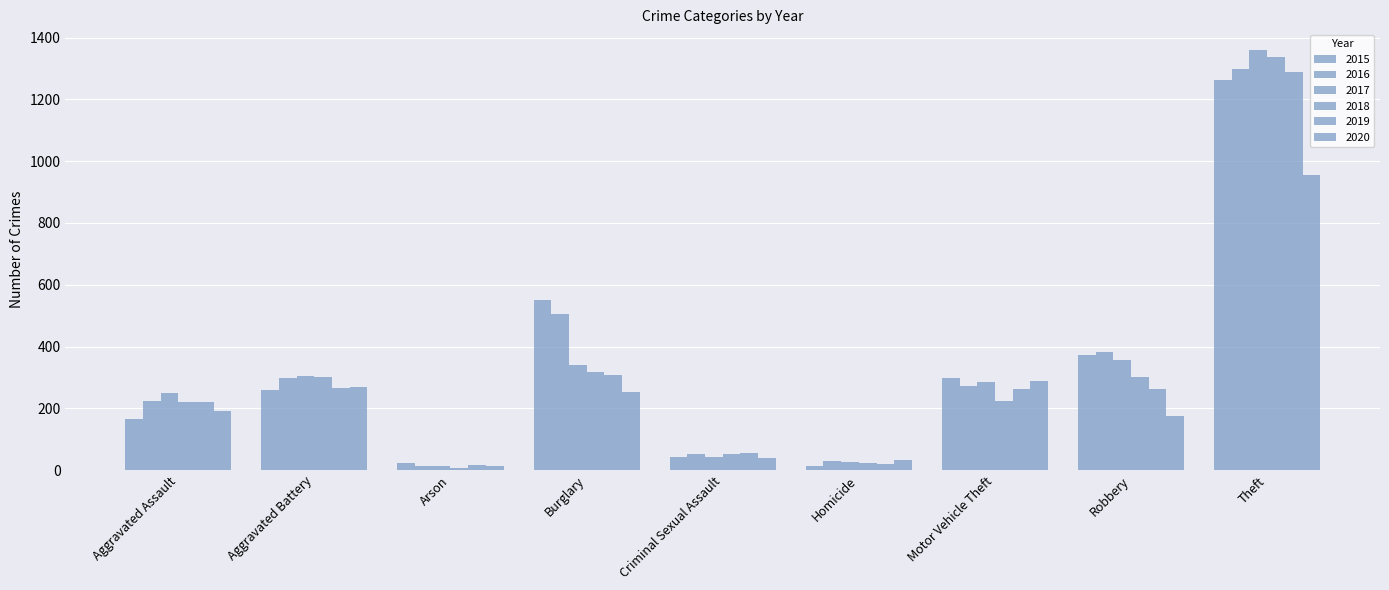

What is the difference between the 2018 values at Aggravated Assault and Criminal Sexual Assault?

169